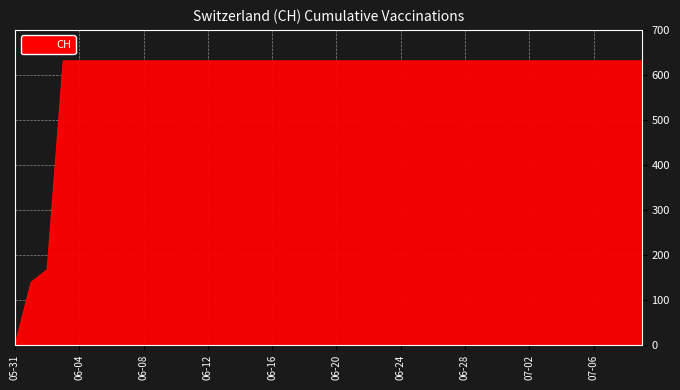

What is the maximum value shown in the chart?

631